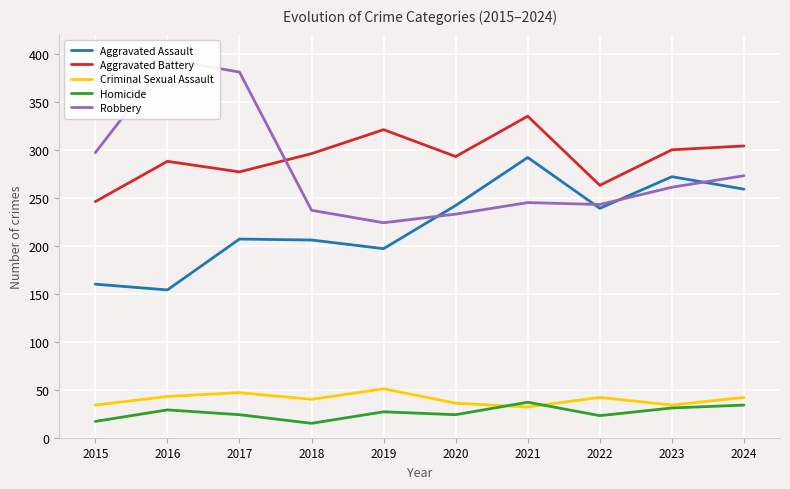

True or false: Homicide and Robbery intersect in this chart.

False